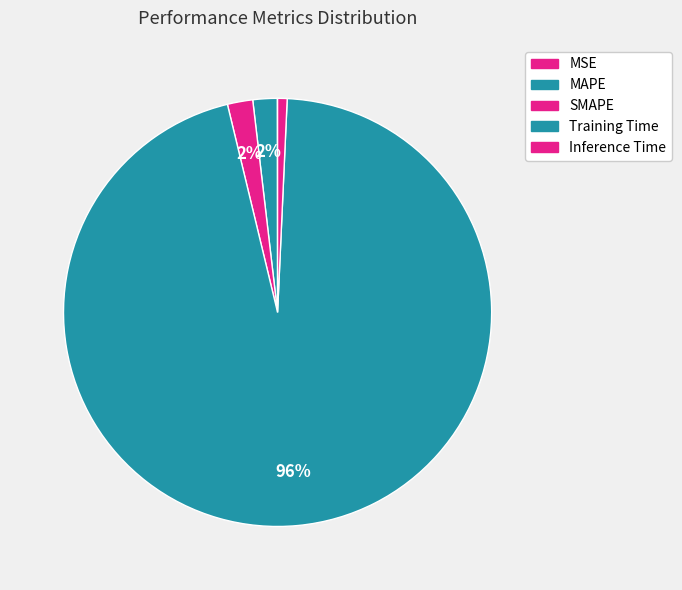

What percentage do MAPE and Training Time together represent?

97.4%